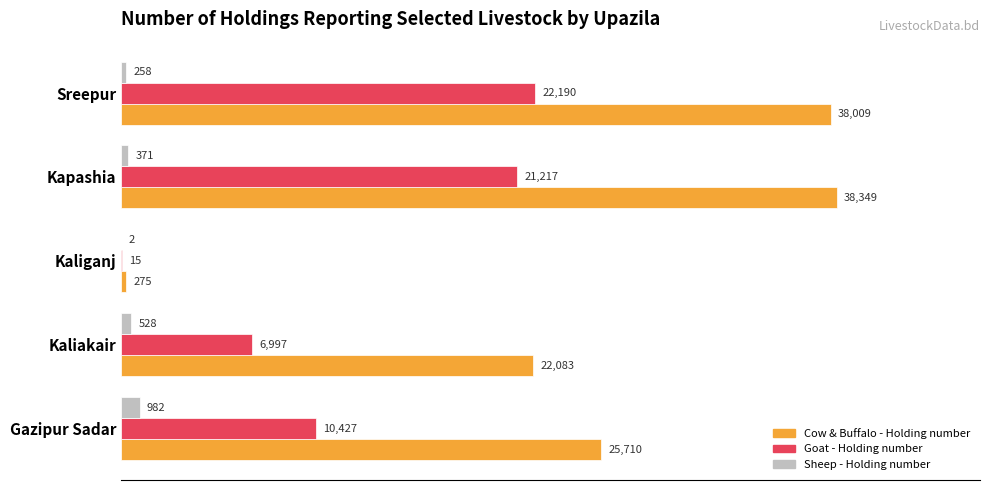

At which label is Goat - Holding number closest to 11102?

Gazipur Sadar